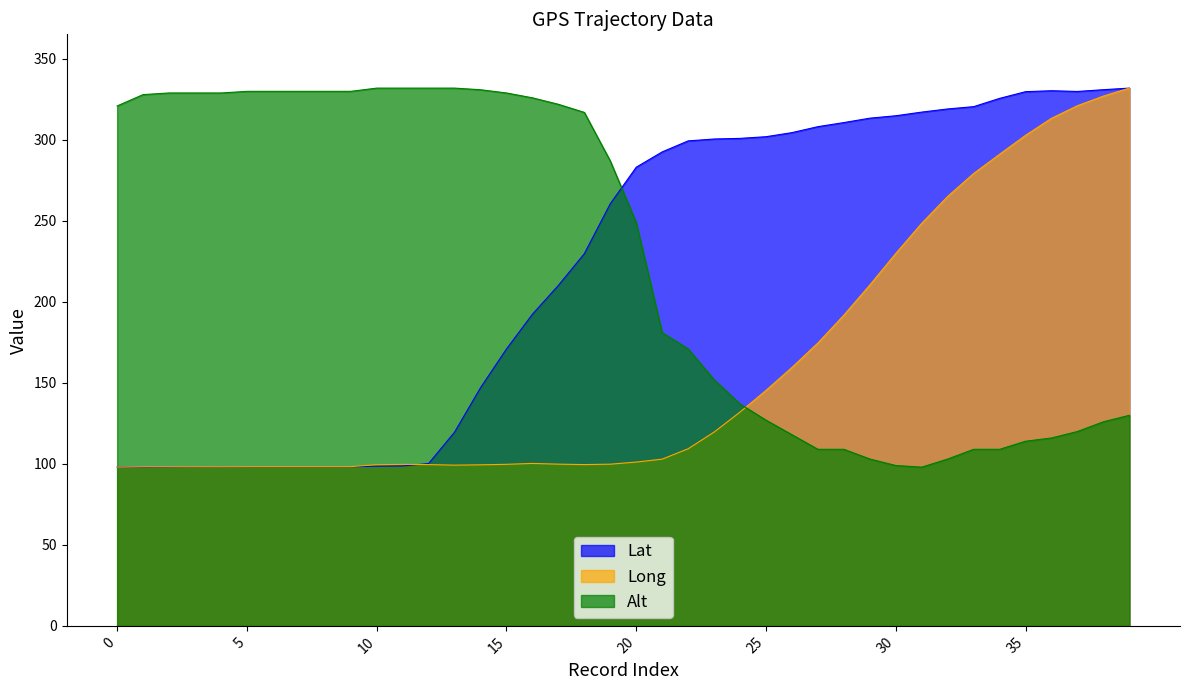

Between 23 and 26, which series saw the biggest shift?

Long